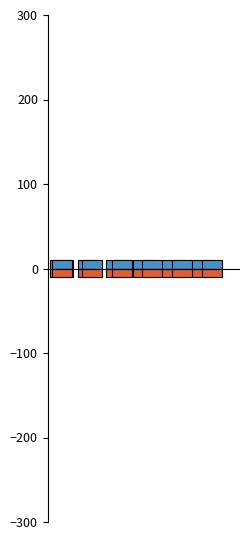

What is the sum of all Cost (negative) values?

-60